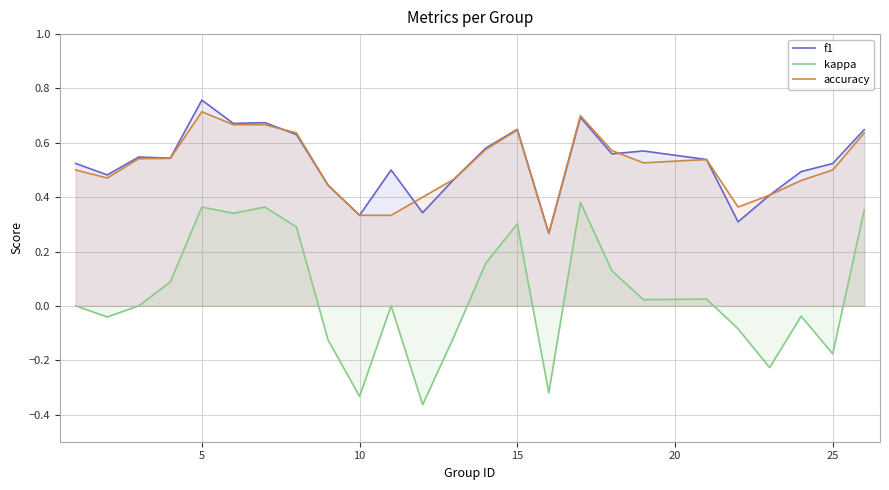

What is the value of the accuracy point at the 19th from the left?

0.5